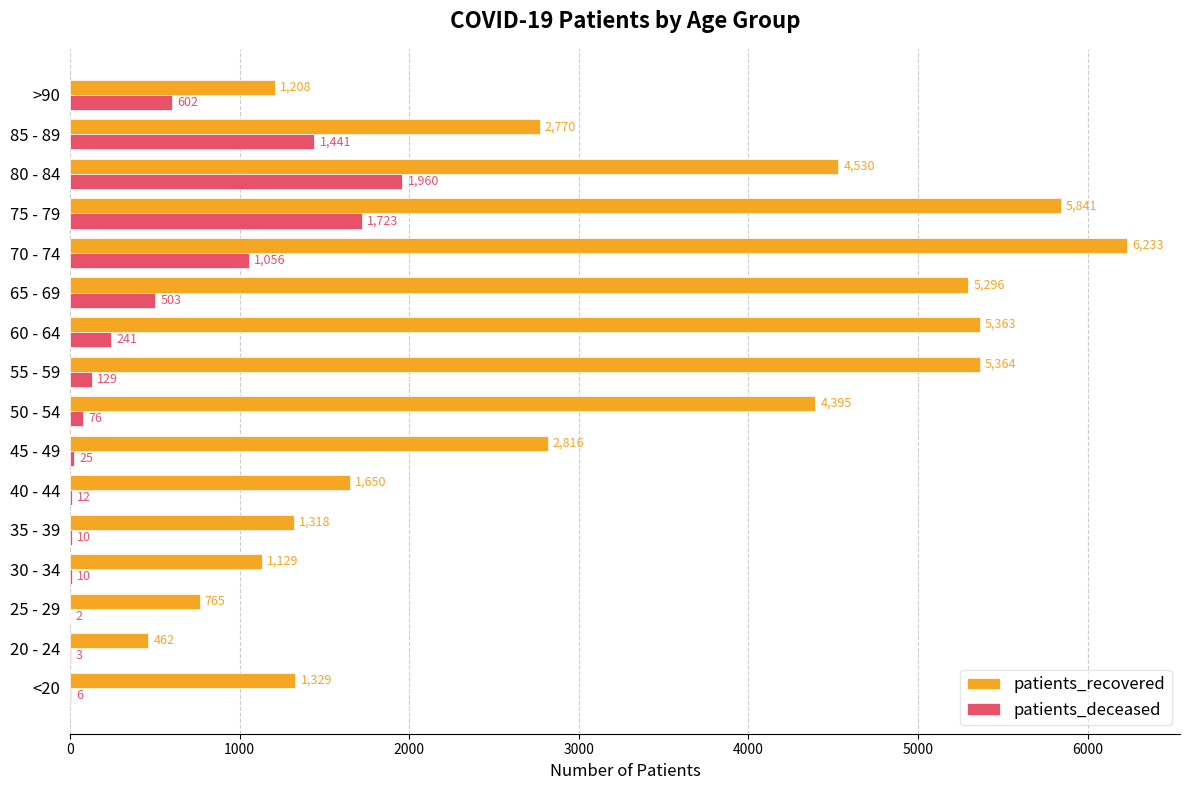

What are all the series names shown in the legend?

patients_recovered, patients_deceased